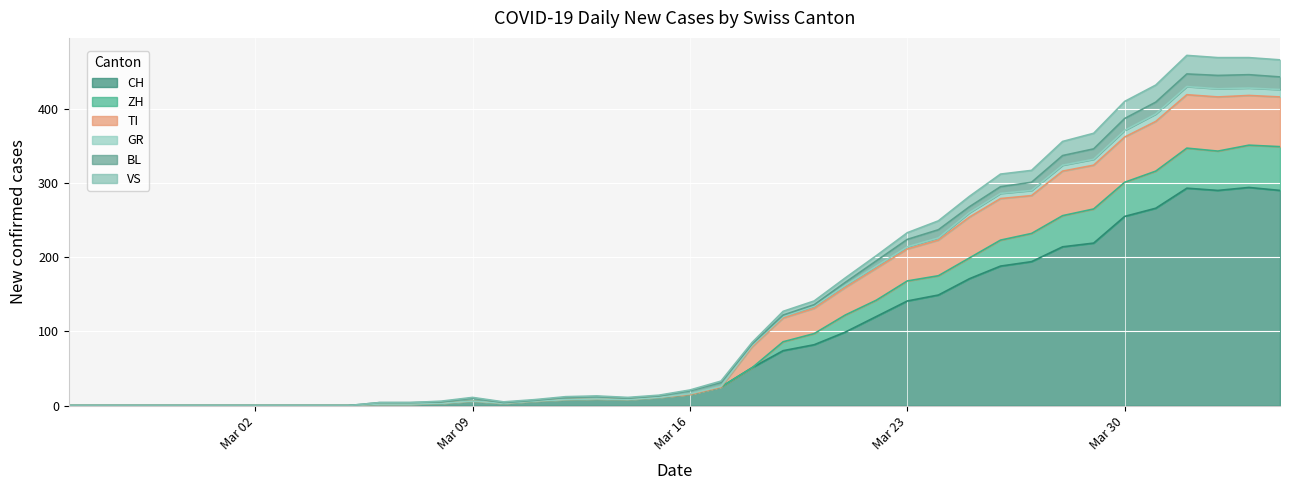

How many lines are shown in the chart?

6